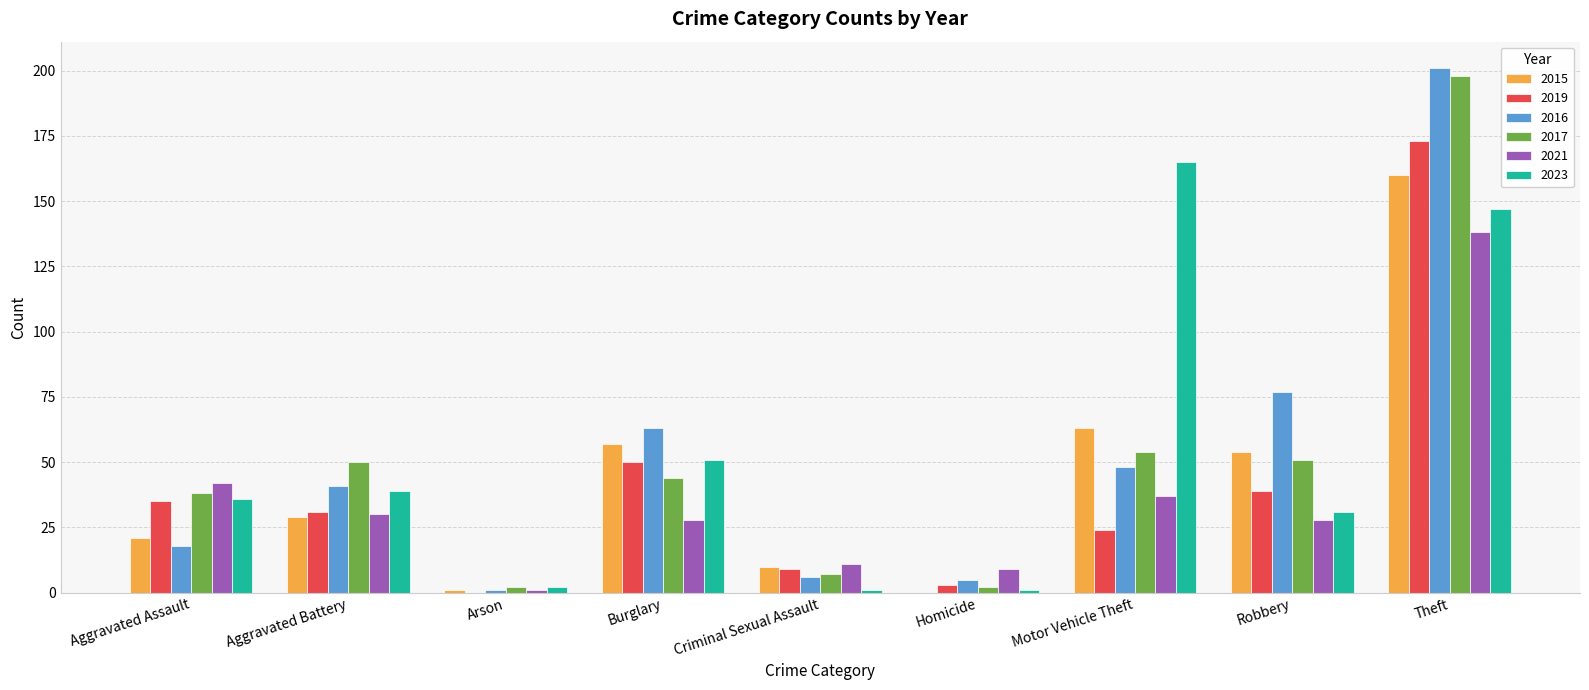

Which category has the highest value across all series?

Theft